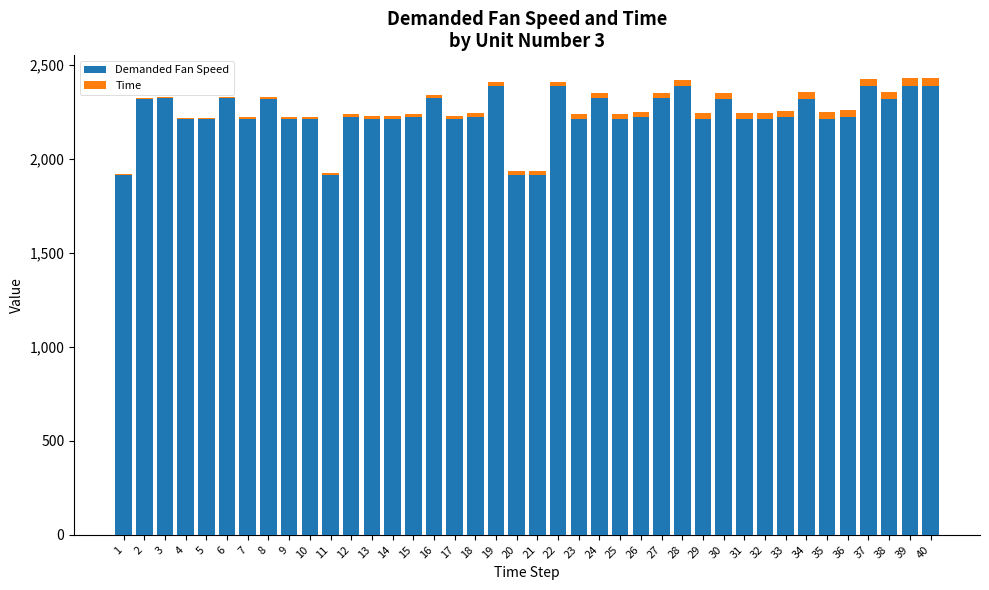

What is the highest value of the Demanded Fan Speed series?

2388